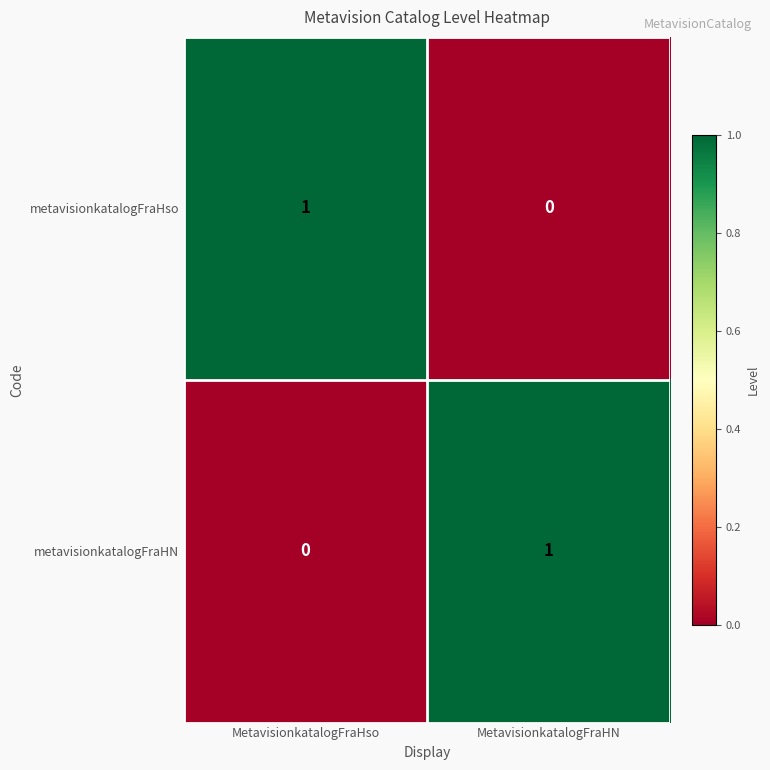

The metavisionkatalogFraHso series shows 0 at MetavisionkatalogFraHN. True or false?

True